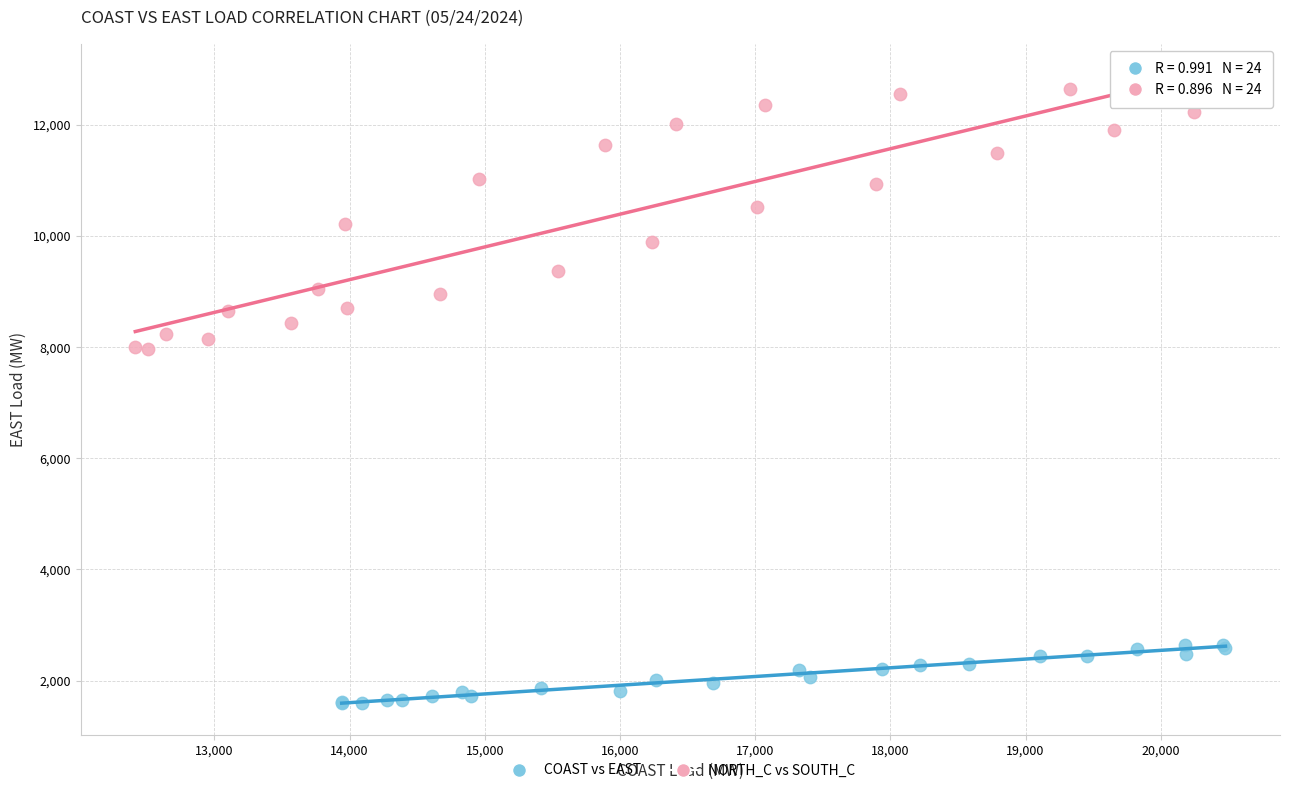

Which series has the largest Y range (max minus min)?

NORTH_C vs SOUTH_C